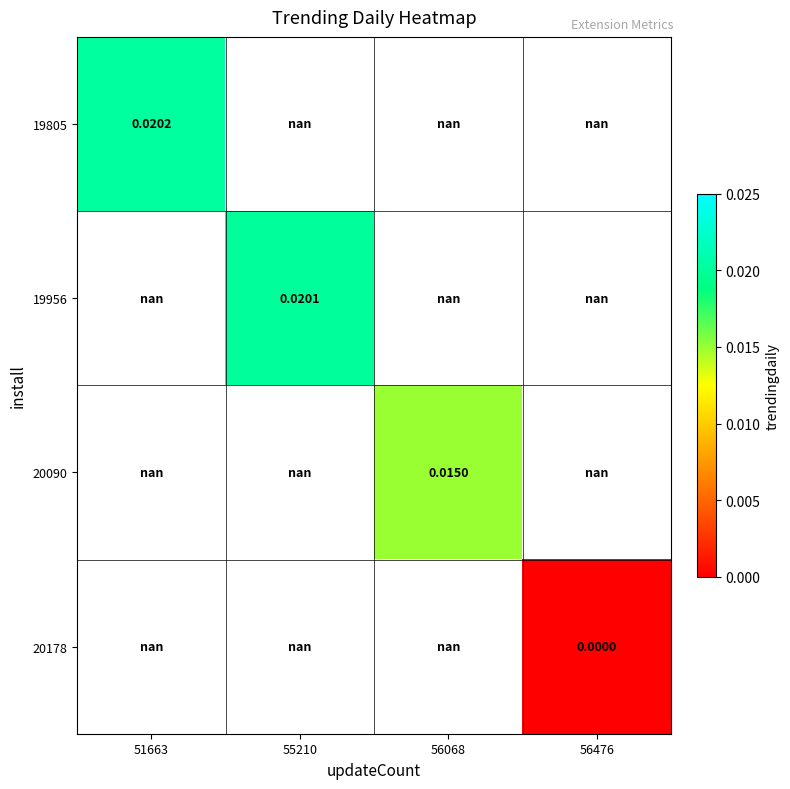

List the series in order of their overall mean, highest first.

19805, 19956, 20090, 20178